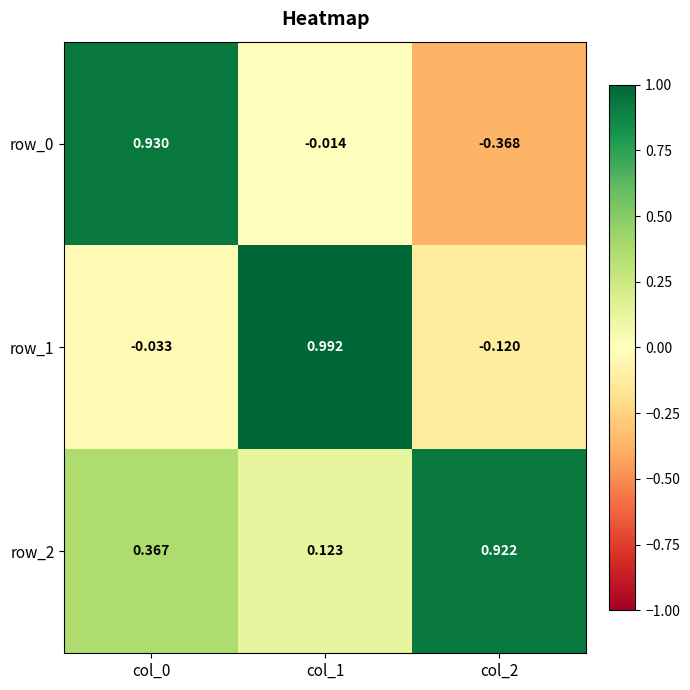

Is the value of row_2 at col_2 greater than the value of row_1 at col_0?

Yes